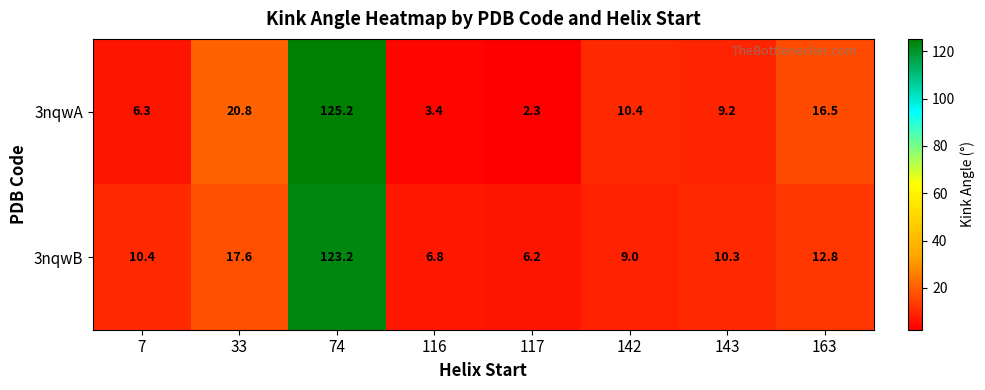

The 3nqwA series shows 125.2 at 74. True or false?

True